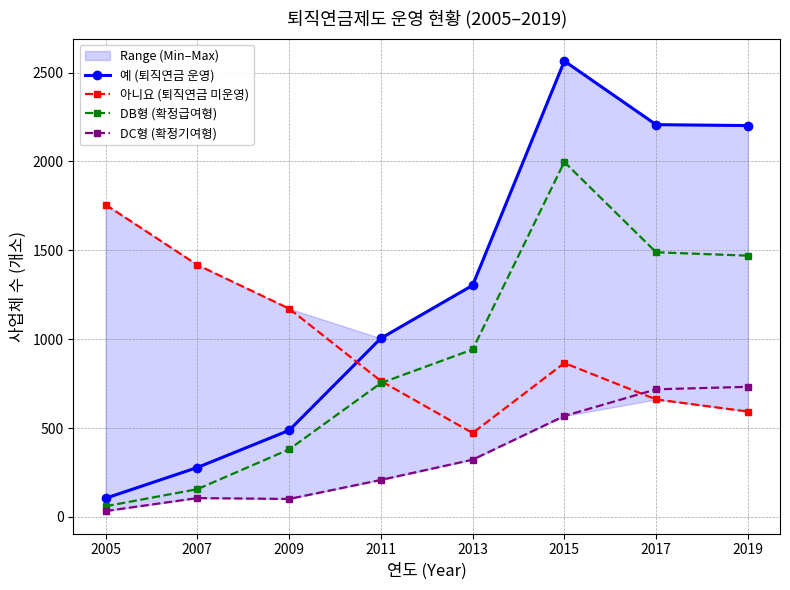

Which series ends up on top after the final intersection of DB형 (확정급여형) and 아니요 (퇴직연금 미운영)?

DB형 (확정급여형)